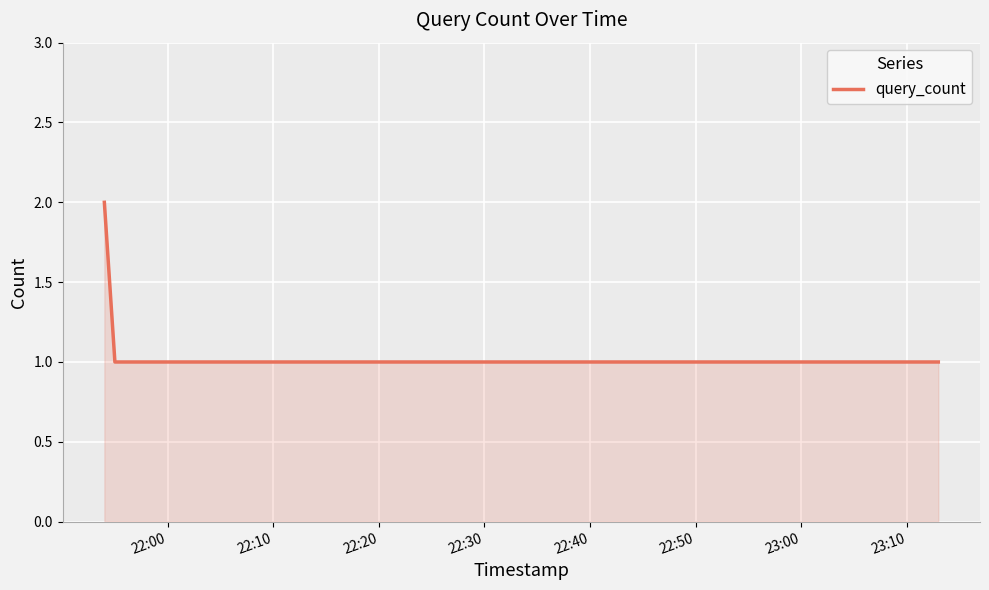

True or false: there are more than 1 points higher than both neighbors.

False